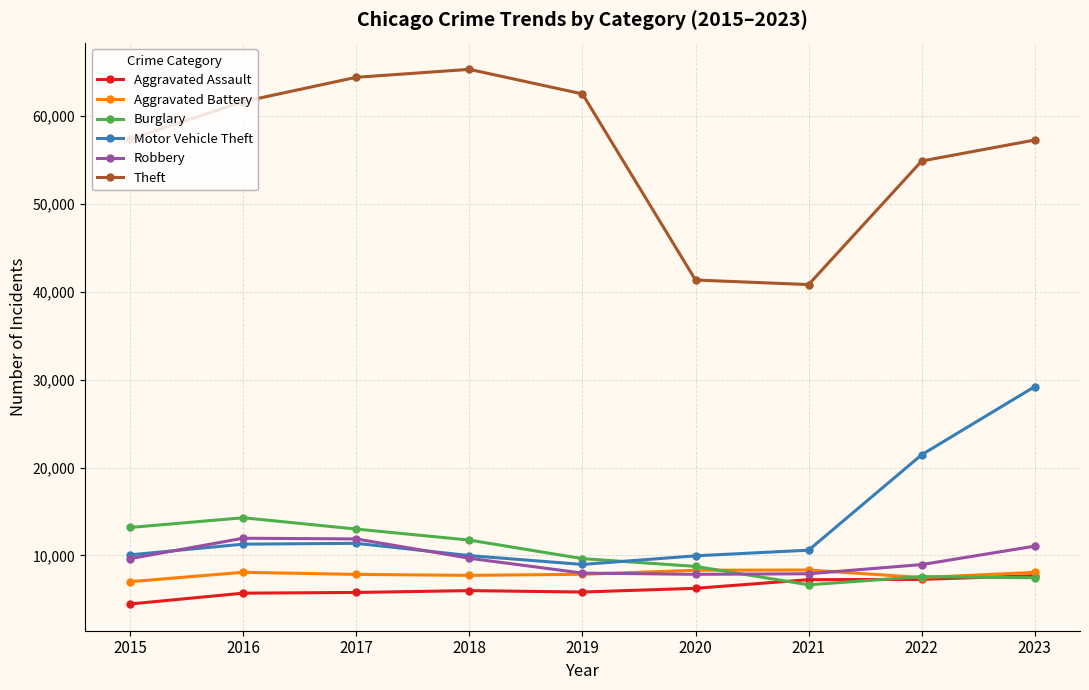

What is the value of the Robbery point at the 4th from the left?

9681